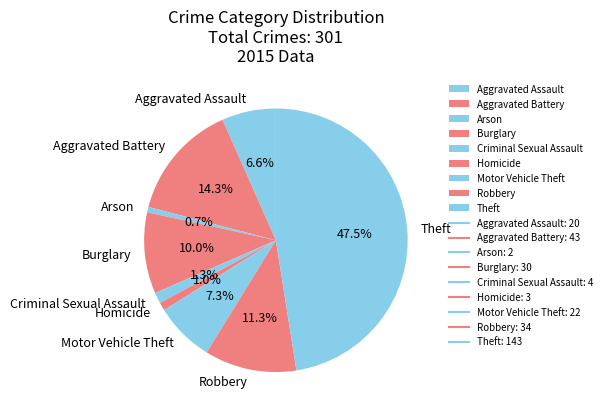

Which category has the biggest portion of the pie?

Theft